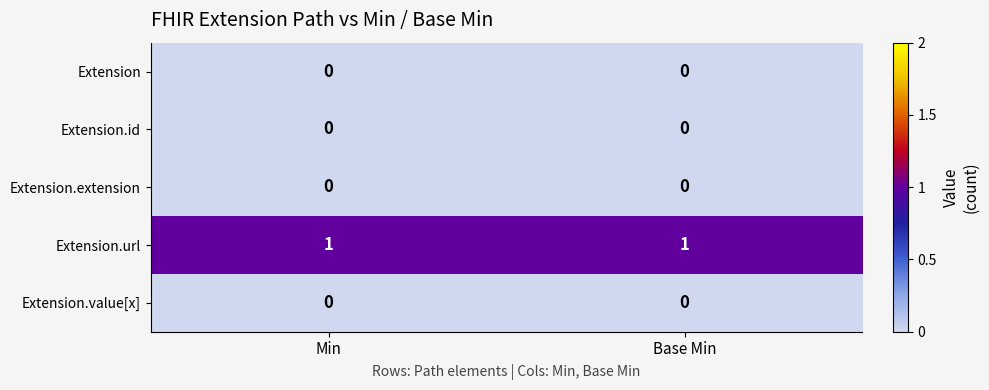

Which series has the largest total across all categories?

Extension.url